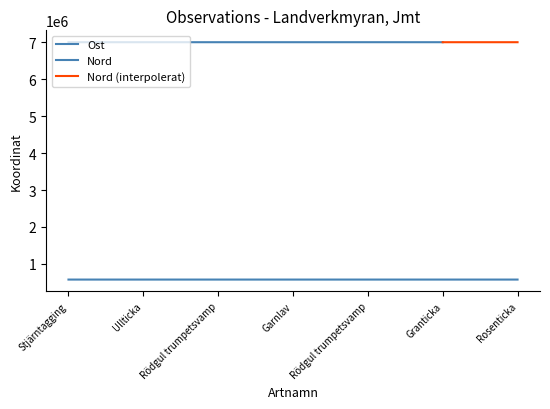

Rank the categories by value from lowest to highest.

Ullticka, Rosenticka, Granticka, Garnlav, Stjärntagging, Rödgul trumpetsvamp, Rödgul trumpetsvamp